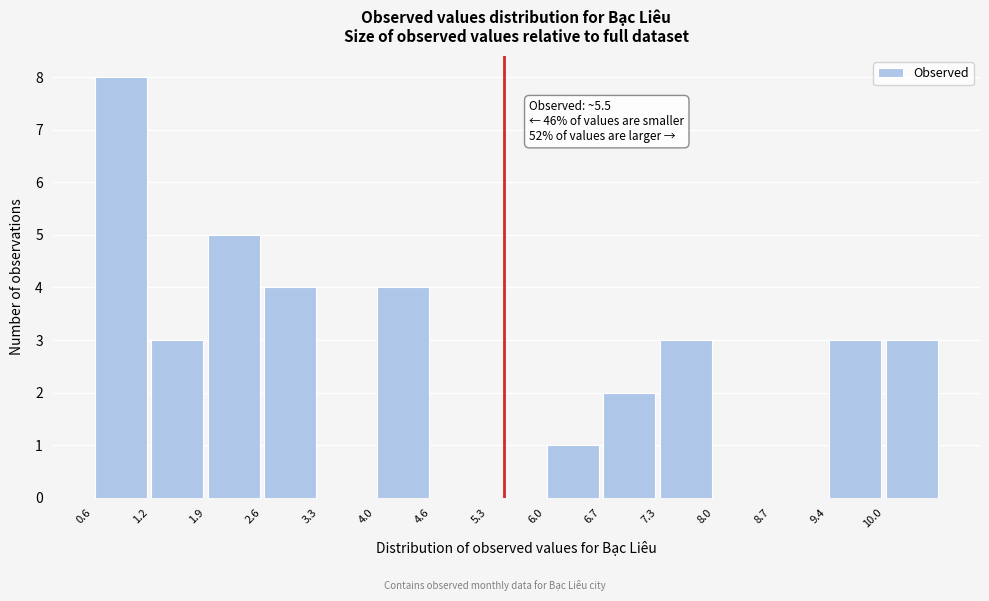

Over which range of the x-axis is the bar tallest?

0.6 to 1.2